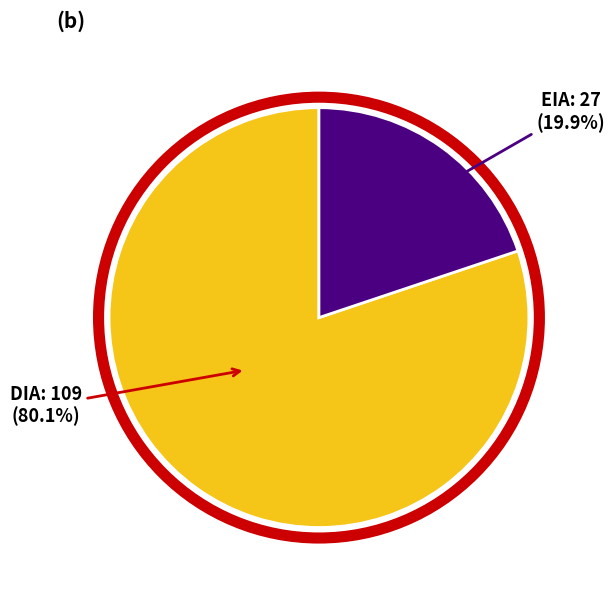

Does any single category account for the majority?

Yes